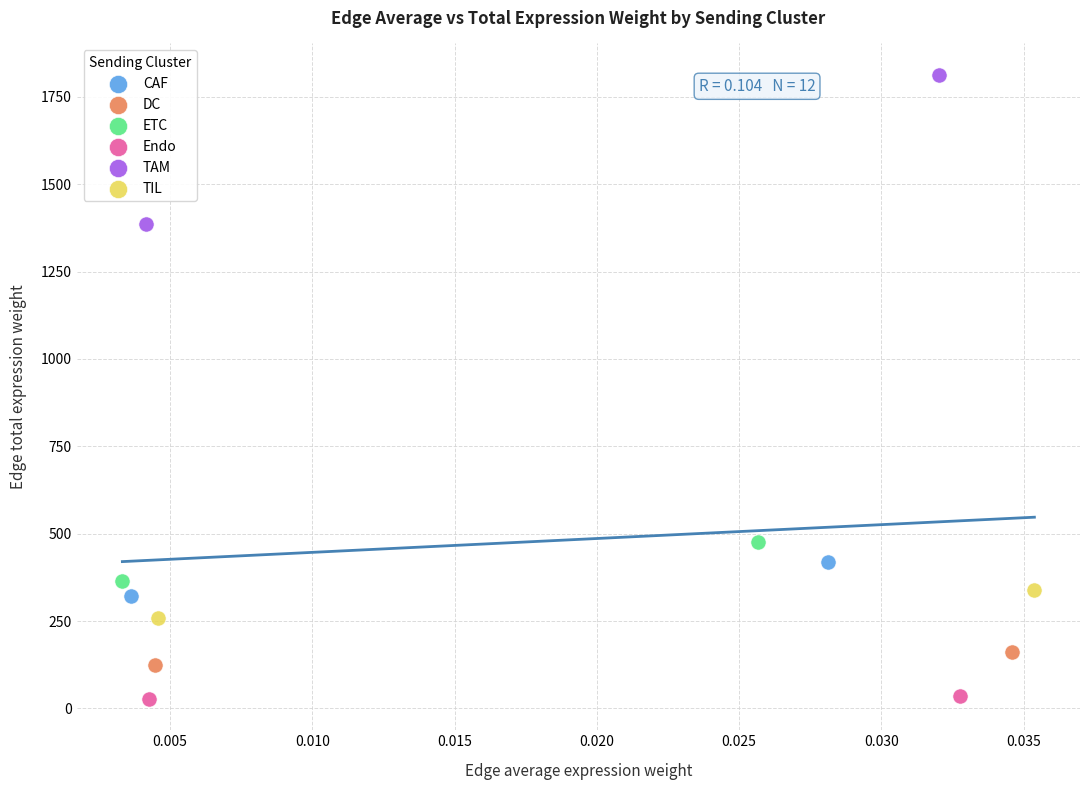

Which series contains the lowest Y value?

Endo